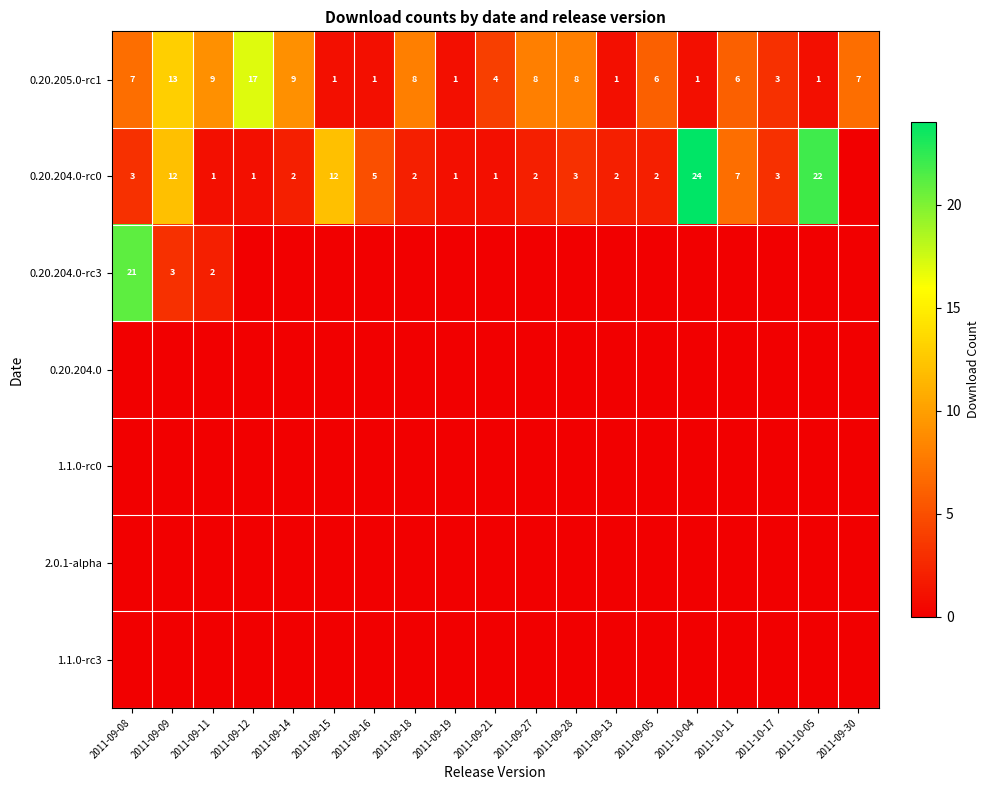

Is it true that 0.20.205.0-rc1 equals 8 at 2011-09-05?

False